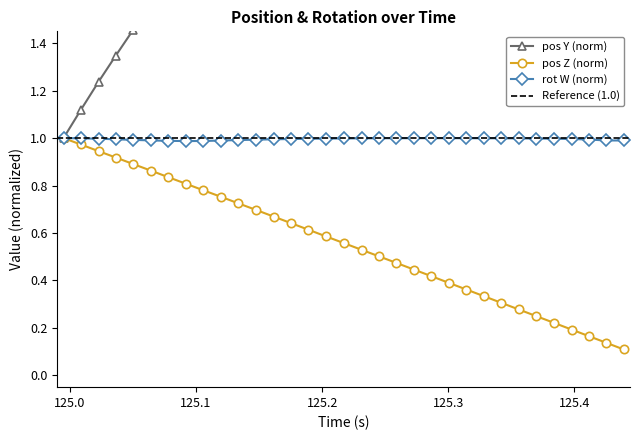

What is the maximum value for posz?

1.0